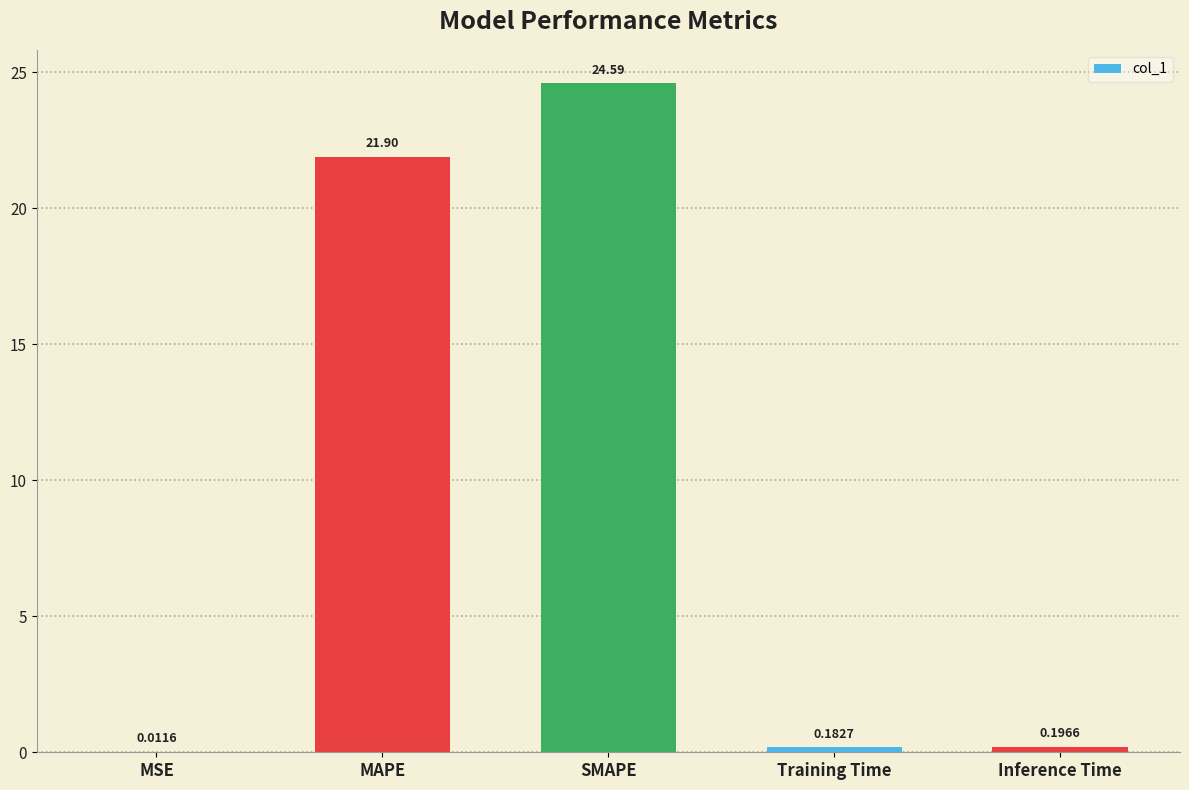

What is the sum of all values?

46.9